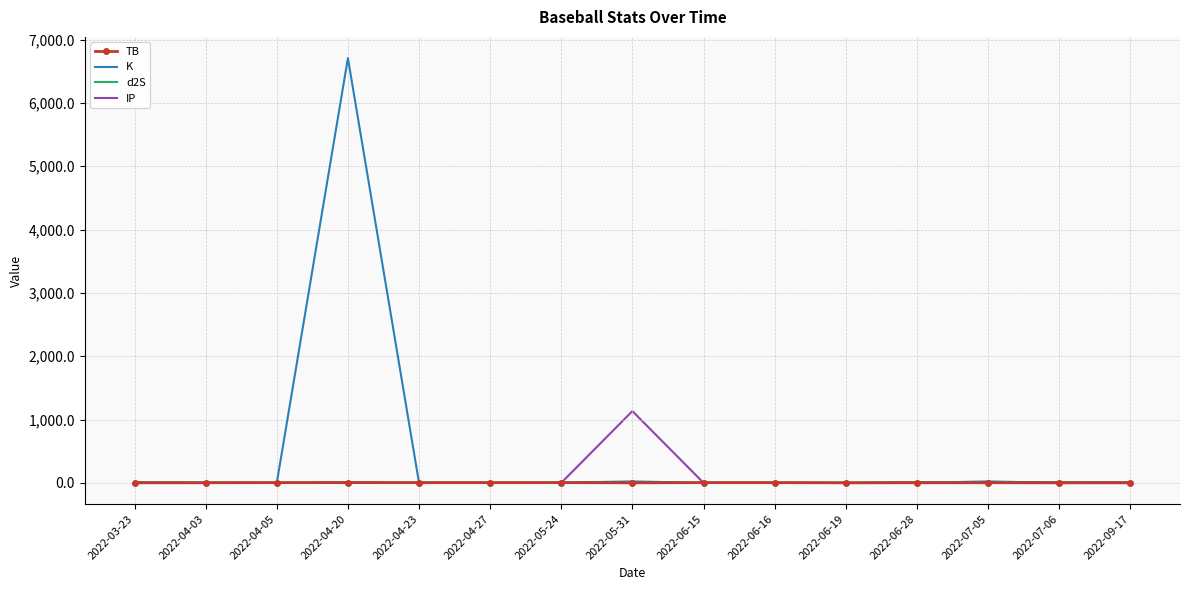

True or false: TB has a value of 3.3 at 2022-04-23.

True